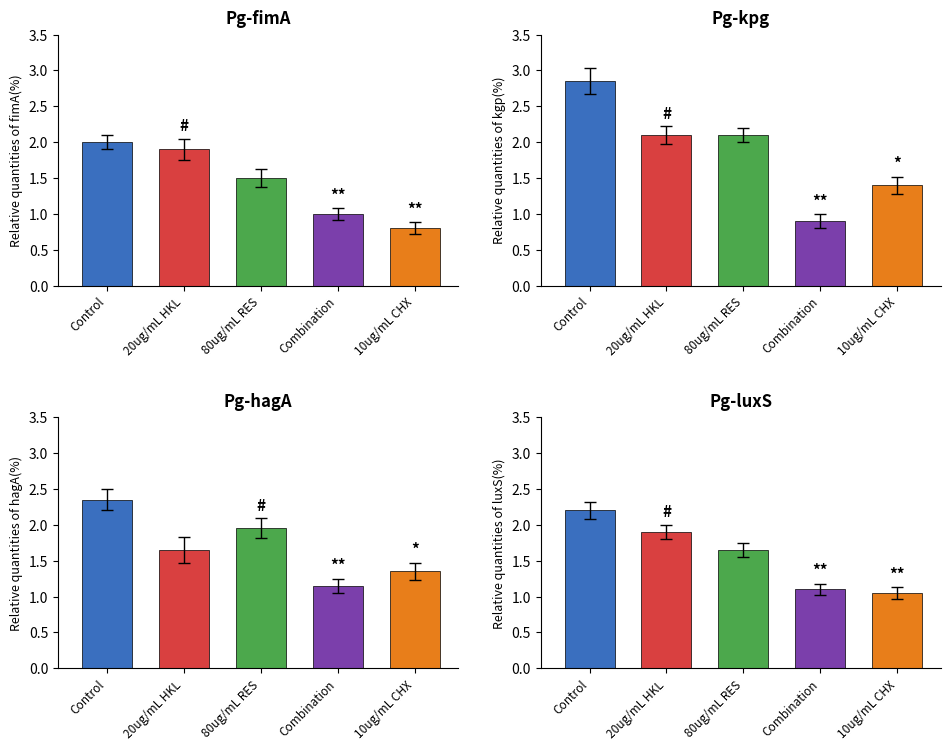

What is the value of the Combination bar at the 1st from the left?

1.0